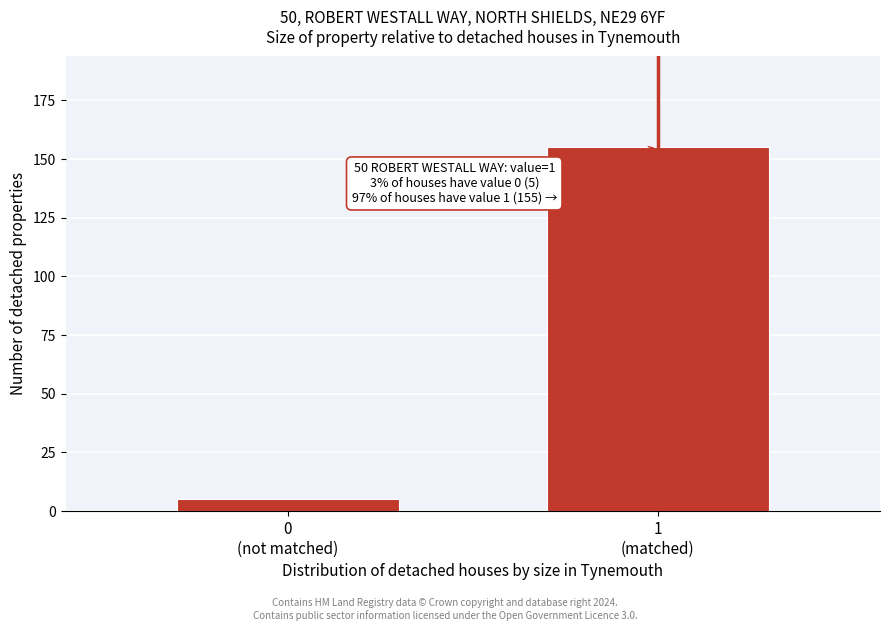

Reading right to left, what are all the values shown in this chart?

155	5